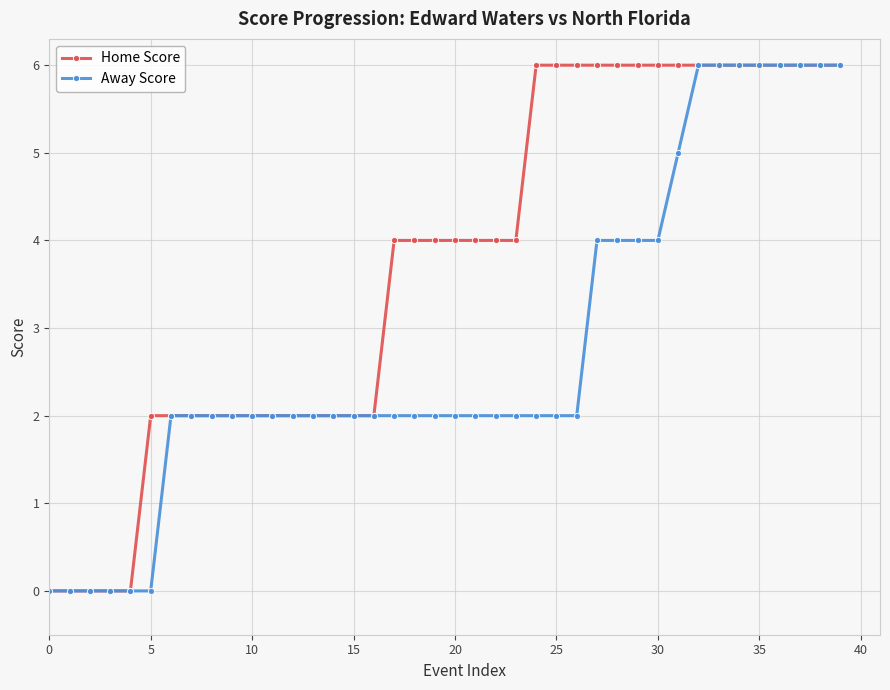

Rank the series by their average value, from lowest to highest.

Away Score, Home Score